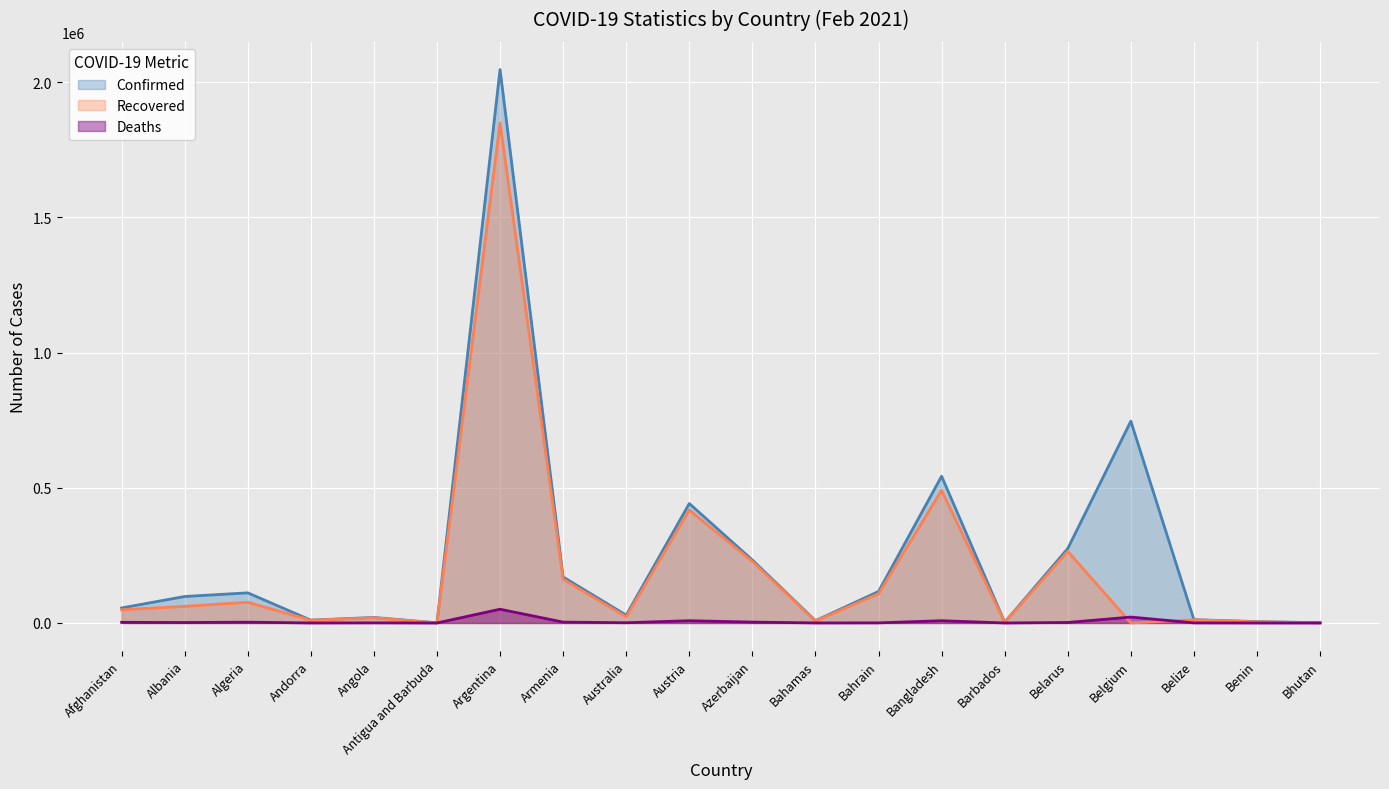

What is the average value of the Deaths series?

5358